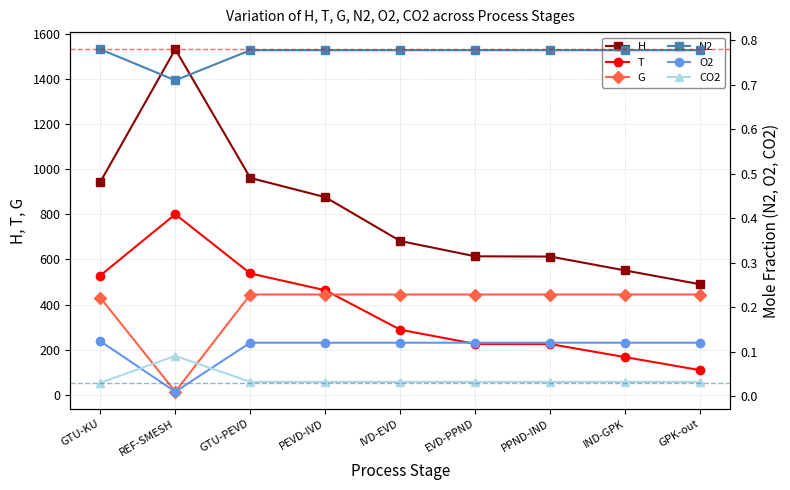

Reading right to left, list all the values displayed in this chart.

H: GPK-out=489.6	IND-GPK=550.7	PPND-IND=612.5	EVD-PPND=613.5	IVD-EVD=681.3	PEVD-IVD=875.6	GTU-PEVD=960.9	REF-SMESH=1531.1	GTU-KU=942.8
T: GPK-out=108.9	IND-GPK=166.7	PPND-IND=224.6	EVD-PPND=225.5	IVD-EVD=288.2	PEVD-IVD=463.1	GTU-PEVD=537.6	REF-SMESH=800.0	GTU-KU=528.3
G: GPK-out=444.3	IND-GPK=444.3	PPND-IND=444.3	EVD-PPND=444.3	IVD-EVD=444.3	PEVD-IVD=444.3	GTU-PEVD=444.3	REF-SMESH=13.7	GTU-KU=430.6
N2: GPK-out=0.8	IND-GPK=0.8	PPND-IND=0.8	EVD-PPND=0.8	IVD-EVD=0.8	PEVD-IVD=0.8	GTU-PEVD=0.8	REF-SMESH=0.7	GTU-KU=0.8
O2: GPK-out=0.1	IND-GPK=0.1	PPND-IND=0.1	EVD-PPND=0.1	IVD-EVD=0.1	PEVD-IVD=0.1	GTU-PEVD=0.1	REF-SMESH=0.0	GTU-KU=0.1
CO2: GPK-out=0.0	IND-GPK=0.0	PPND-IND=0.0	EVD-PPND=0.0	IVD-EVD=0.0	PEVD-IVD=0.0	GTU-PEVD=0.0	REF-SMESH=0.1	GTU-KU=0.0